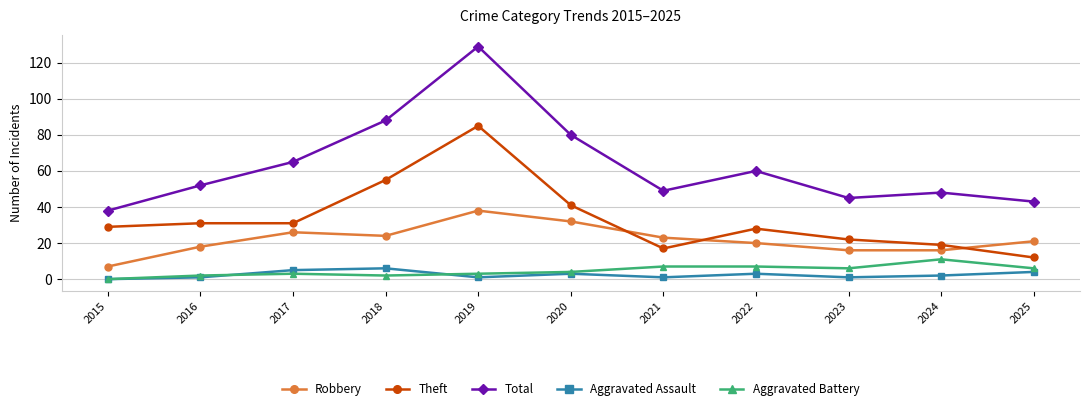

Is this an area chart (filled region under the line)?

No